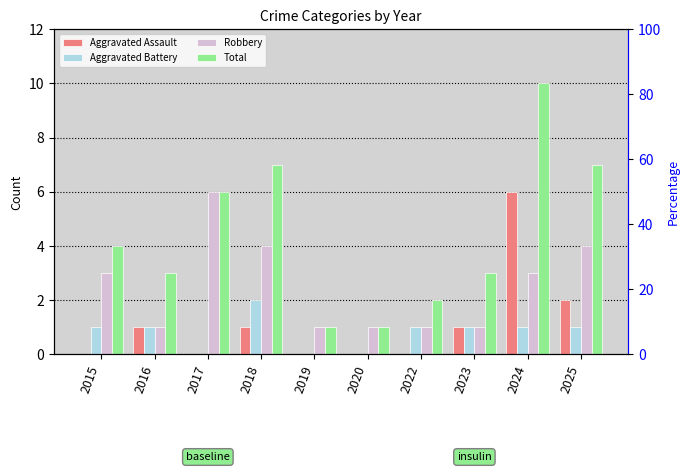

Is the value of Aggravated Battery at 2015 greater than the value of Aggravated Assault at 2015?

Yes